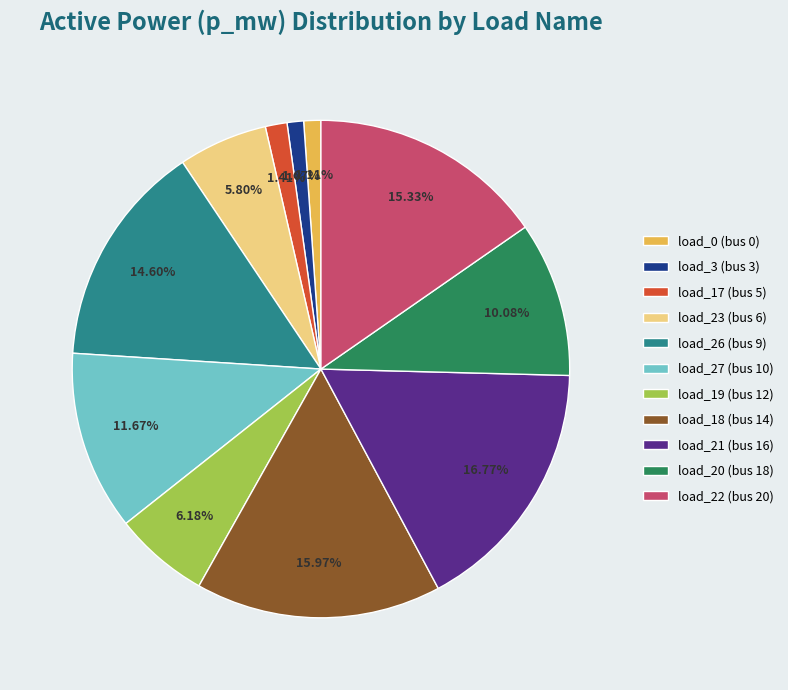

Does any single category account for the majority?

No